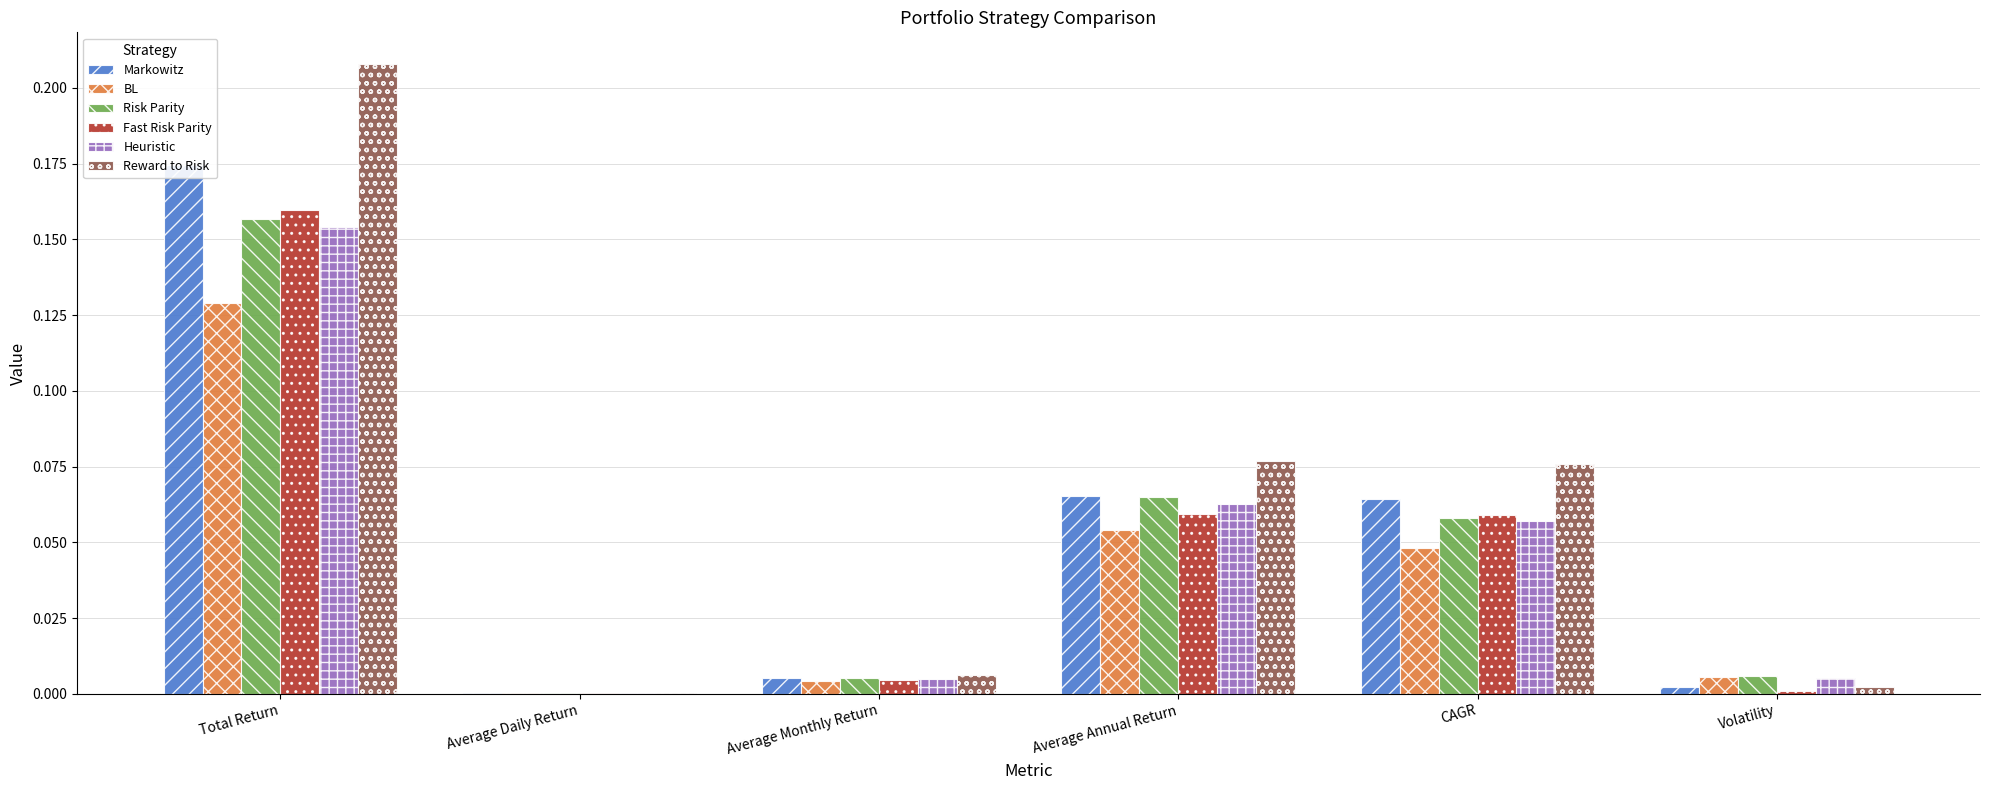

Which has a higher value, Average Annual Return or Average Daily Return?

Average Annual Return